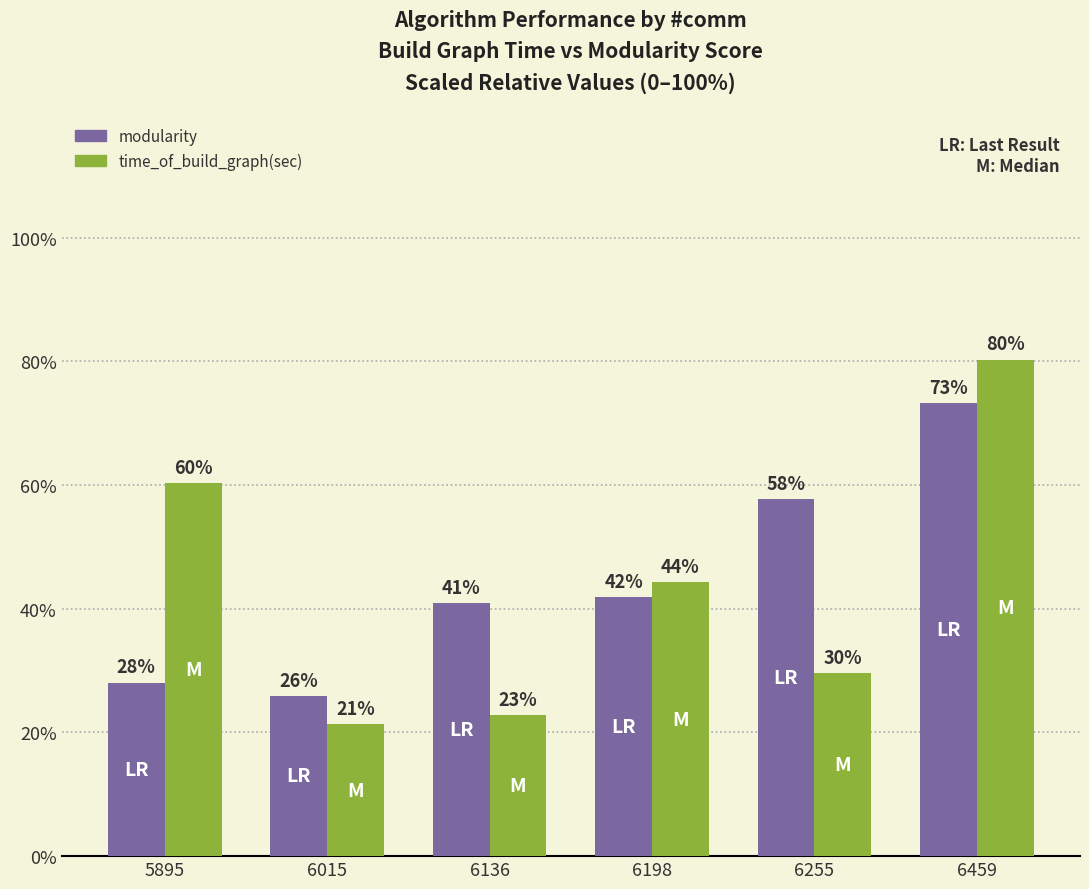

Which series has the largest range (max minus min)?

time_of_build_graph(sec)